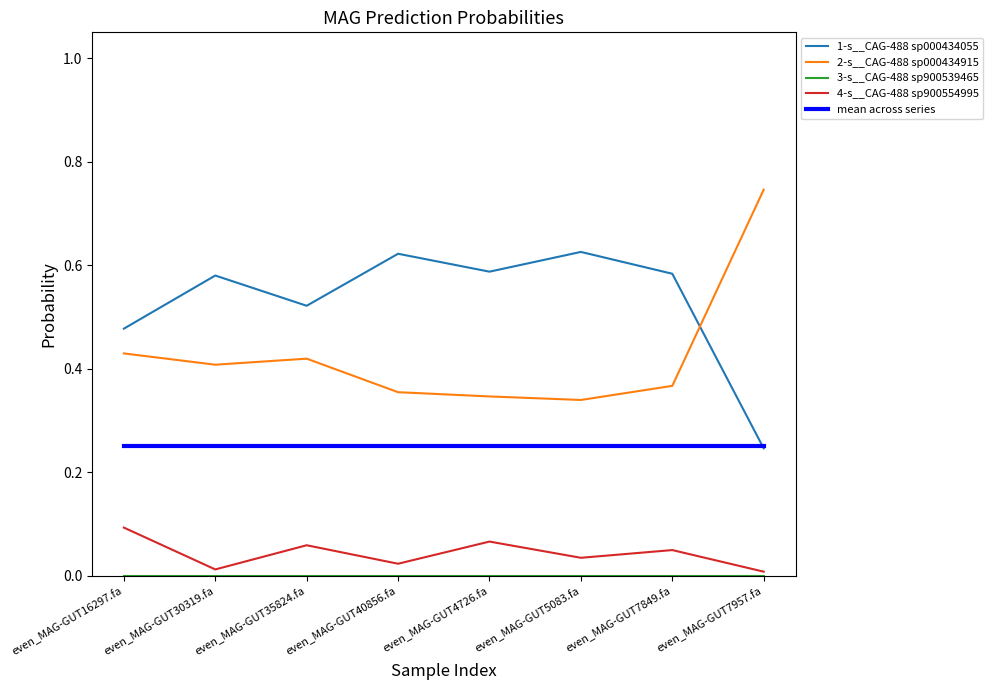

Where do 1-s__CAG-488 sp000434055 and 2-s__CAG-488 sp000434915 first cross each other?

even_MAG-GUT7849.fa and even_MAG-GUT7957.fa